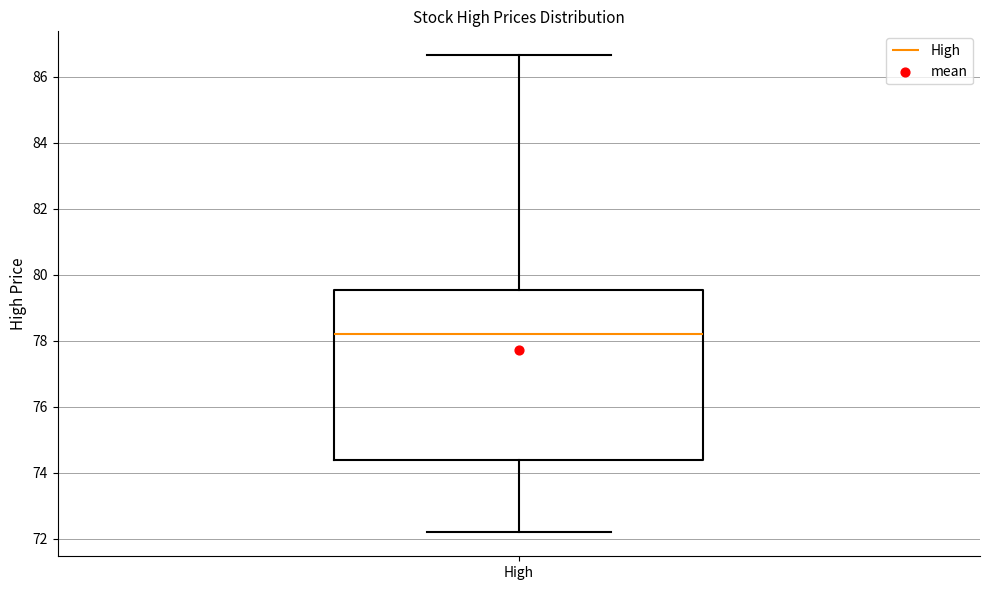

Where does the upper whisker of the box for High end on the y-axis? The values are not printed on the chart, so give them approximately, as read against the axis.

86.6